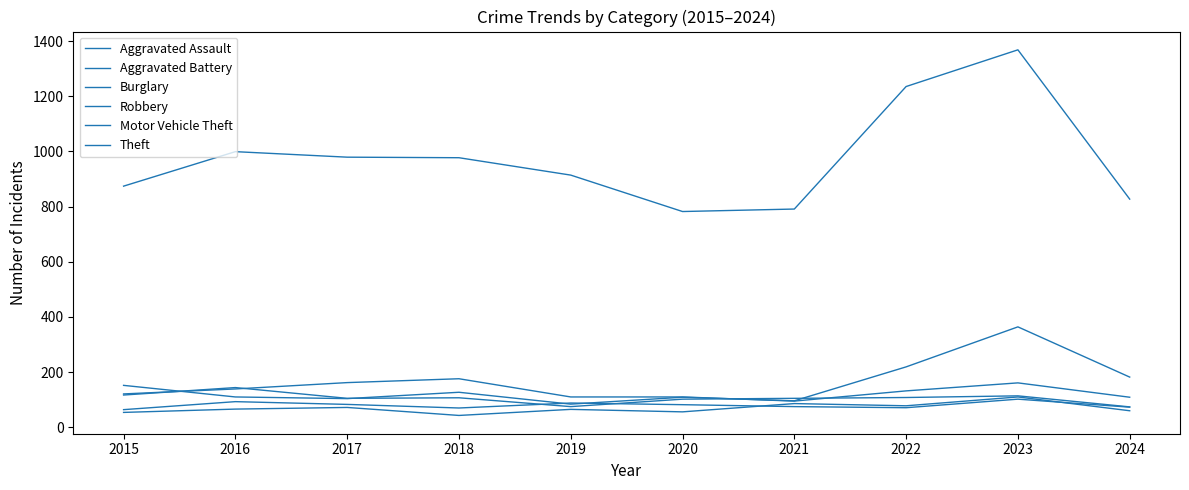

Does the chart display data point markers on the line(s)?

No